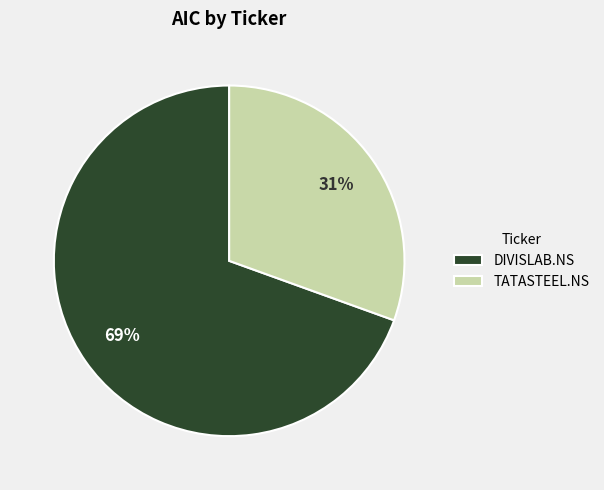

What is the ratio of the value at TATASTEEL.NS to the value at DIVISLAB.NS?

0.4